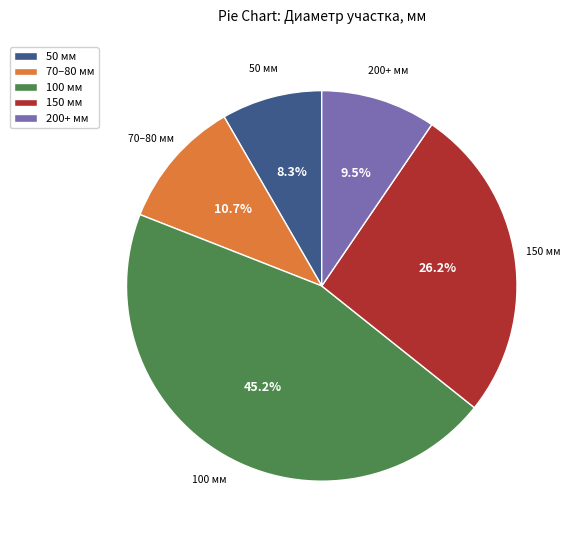

Which has a higher value, 100 мм or 50 мм?

100 мм